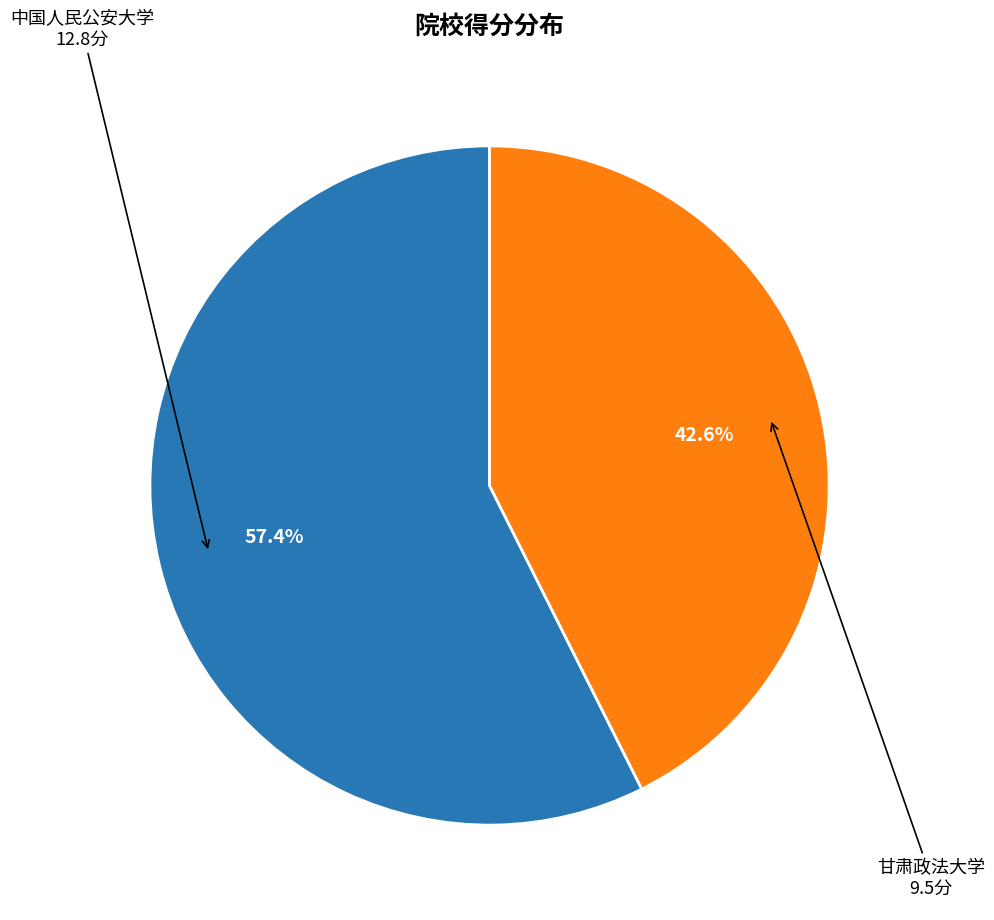

Does any single category account for the majority?

Yes